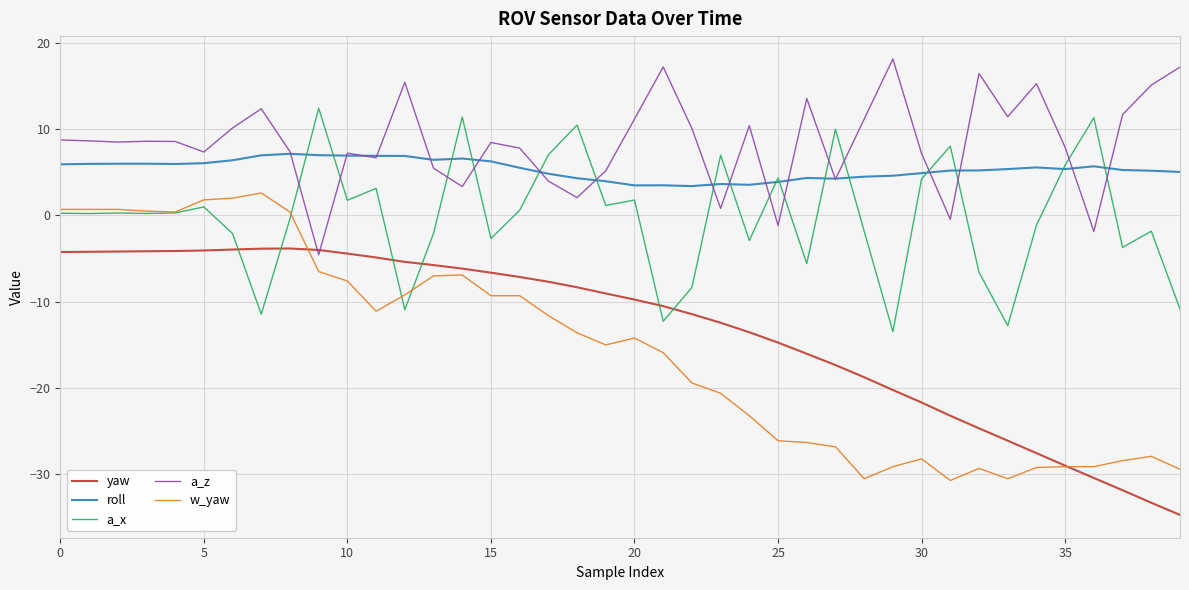

Which series has the largest range (max minus min)?

w_yaw